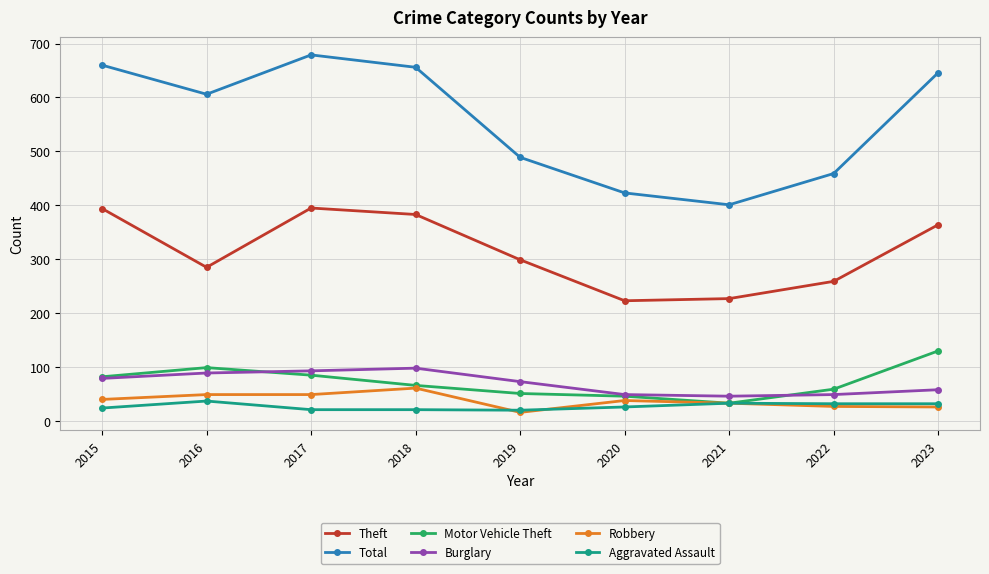

At which category does Total reach its first local peak?

2017